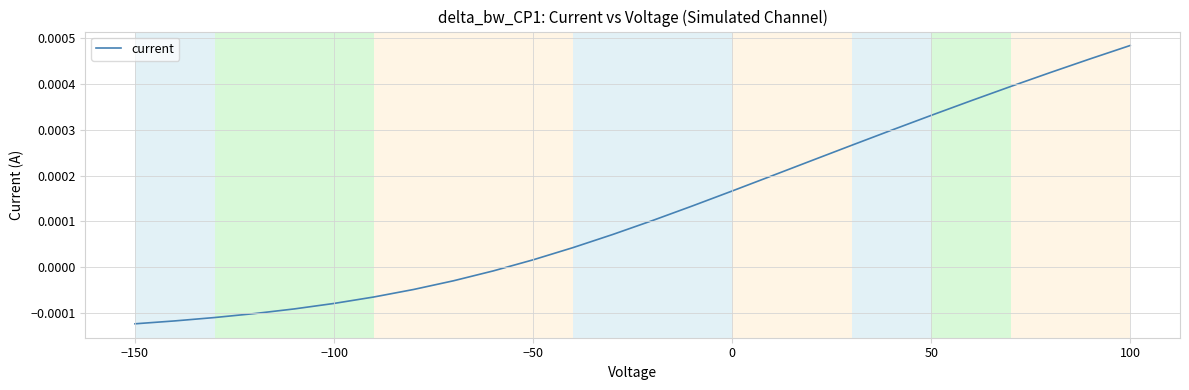

True or false: the data has more than 2 interior local peaks.

False